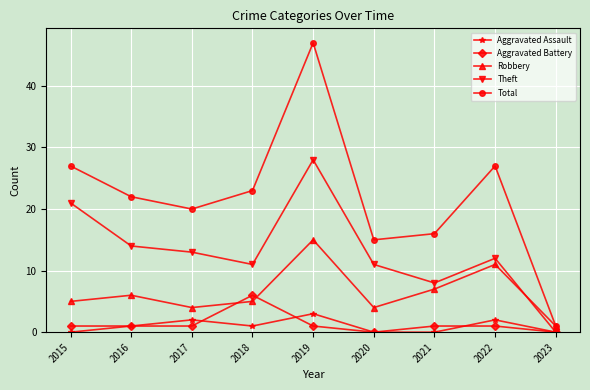

True or false: Theft has a value of 0 at 2023.

True